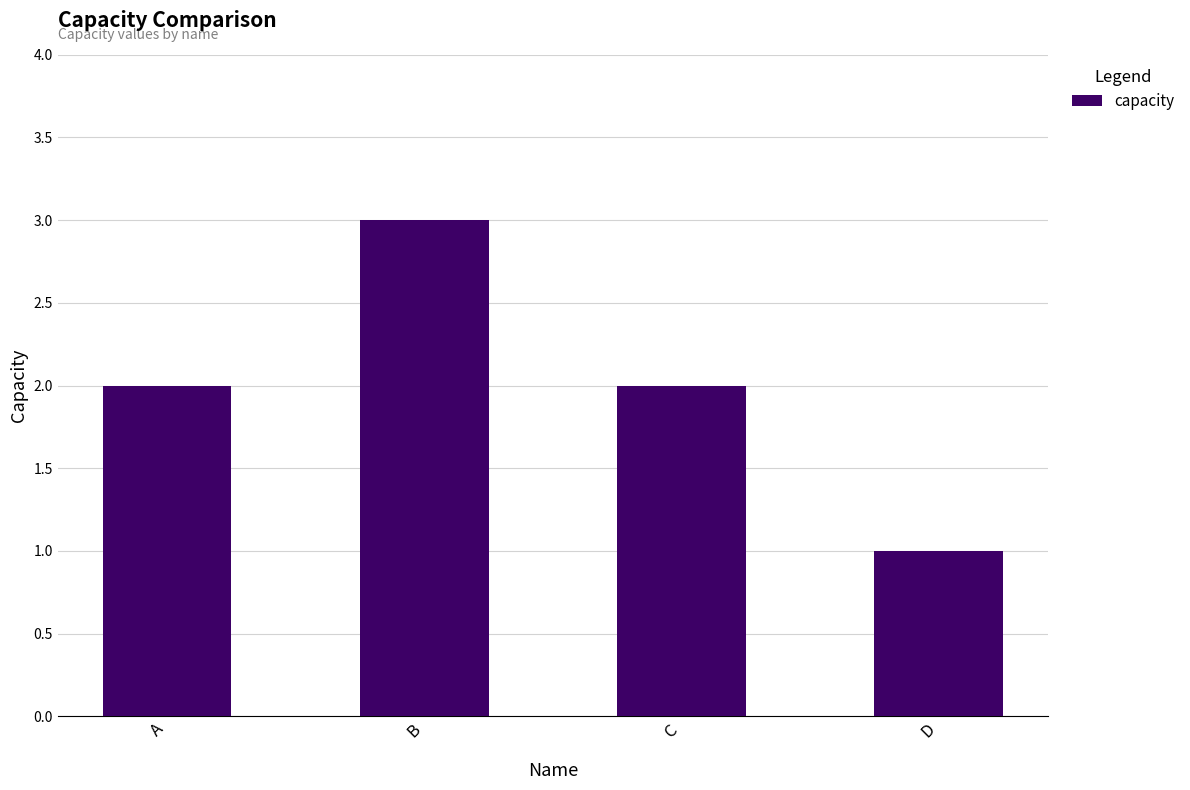

Approximately how many times larger is the value at D compared to B?

0.3